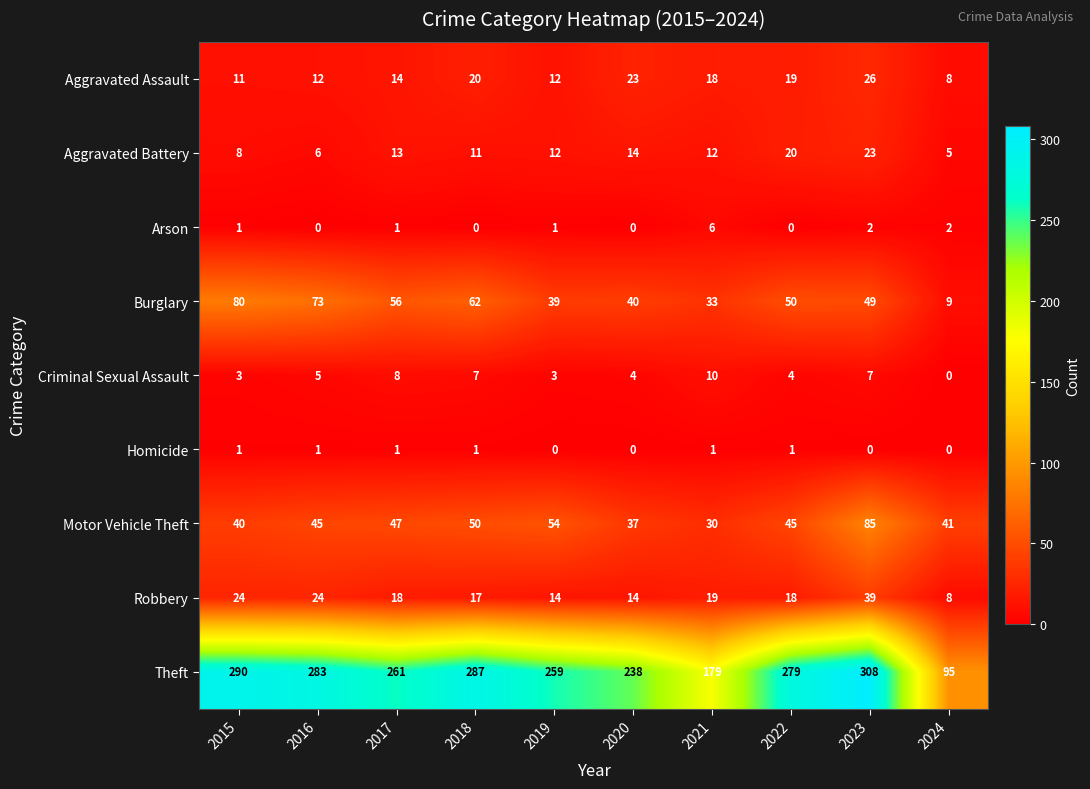

The value of Homicide at 2017 is 1. True or false?

True